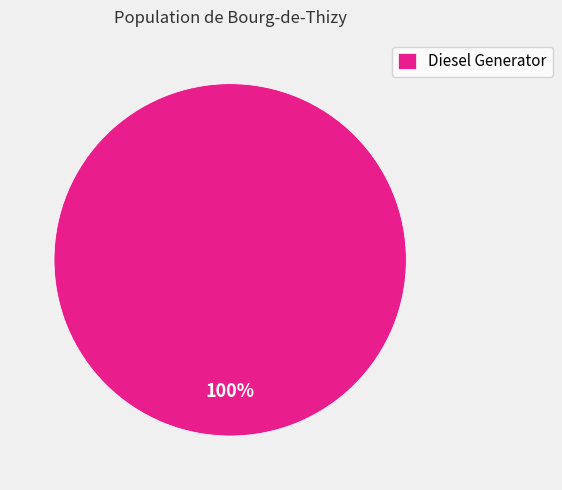

Rank the categories by value from highest to lowest.

Diesel Generator